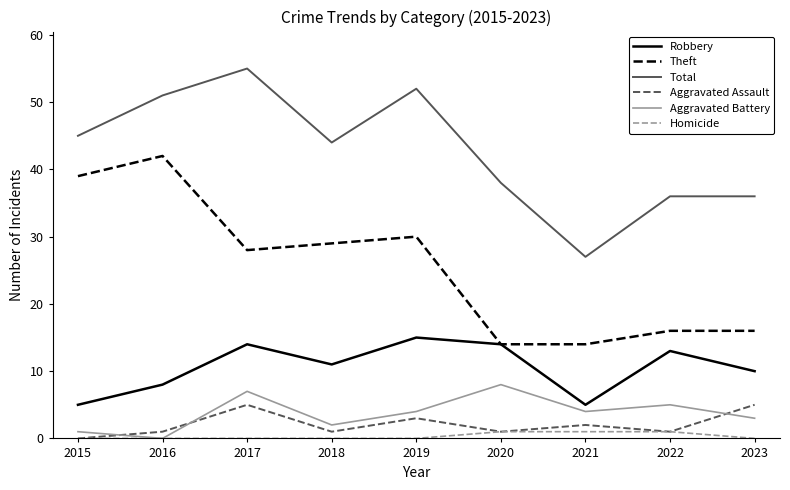

Is it true that Robbery equals 11 at 2018?

True